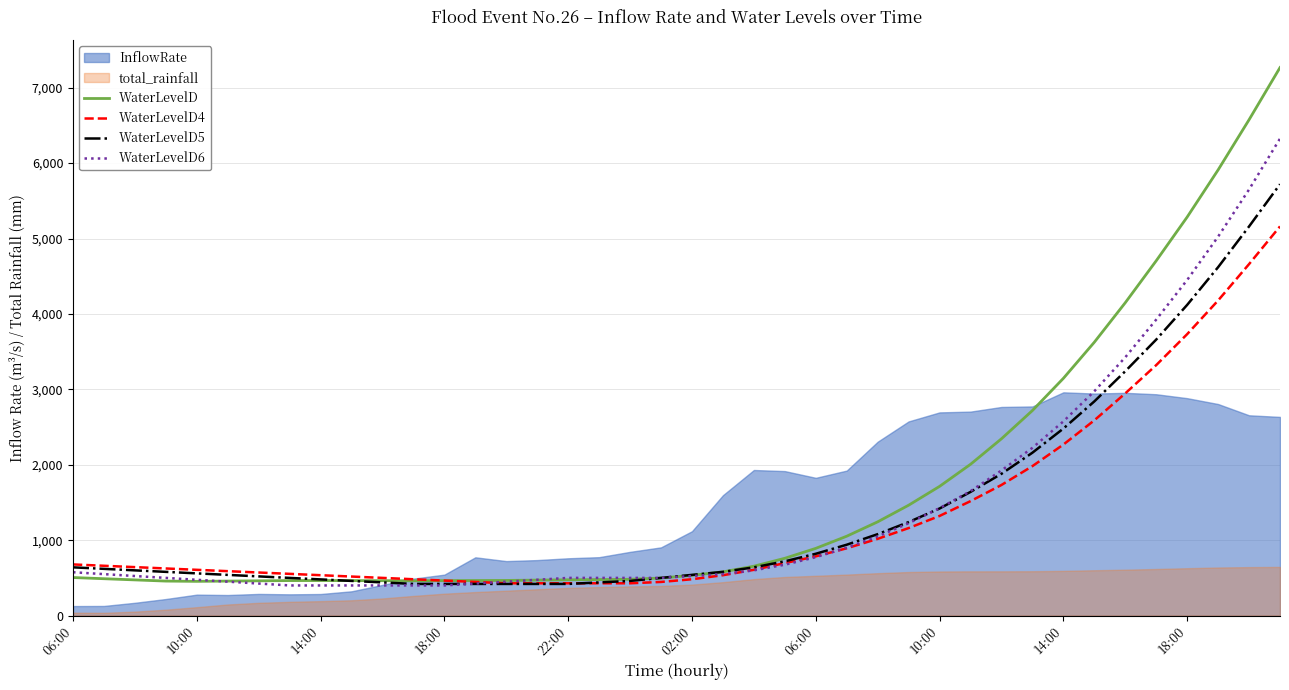

Rank the categories by WaterLevelD5 value from highest to lowest.

39, 38, 37, 36, 35, 34, 33, 32, 31, 30, 29, 28, 27, 26, 25, 24, 23, 06:00, 22, 10:00, 14:00, 18:00, 21, 22:00, 02:00, 20, 06:00, 10:00, 19, 14:00, 18:00, 18, 10, 17, 11, 12, 13, 14, 15, 16